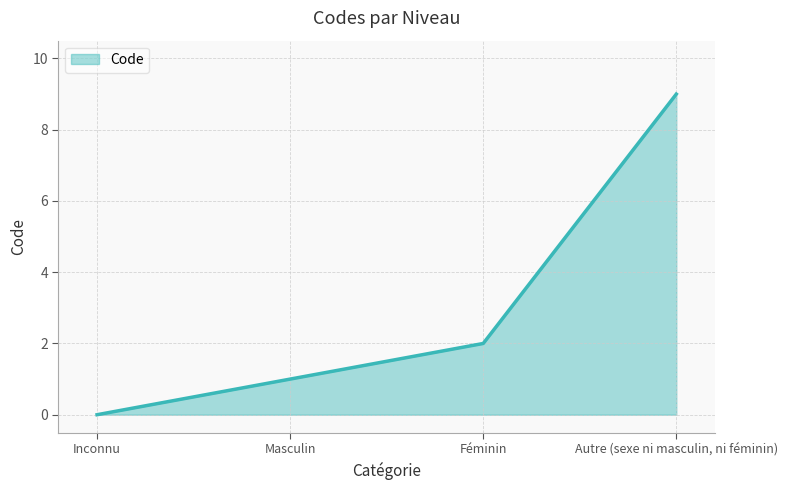

Which label corresponds to the largest value in the chart?

Autre (sexe ni masculin, ni féminin)